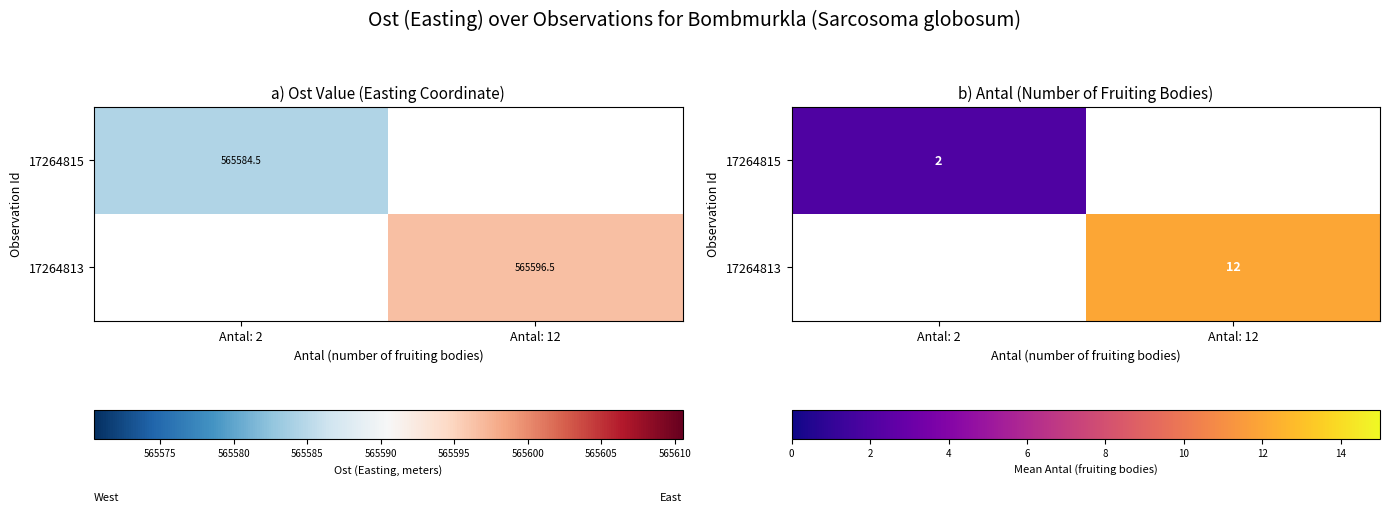

Is the value of 17264815 at Antal: 12 greater than the value of 17264813 at Antal: 12?

No